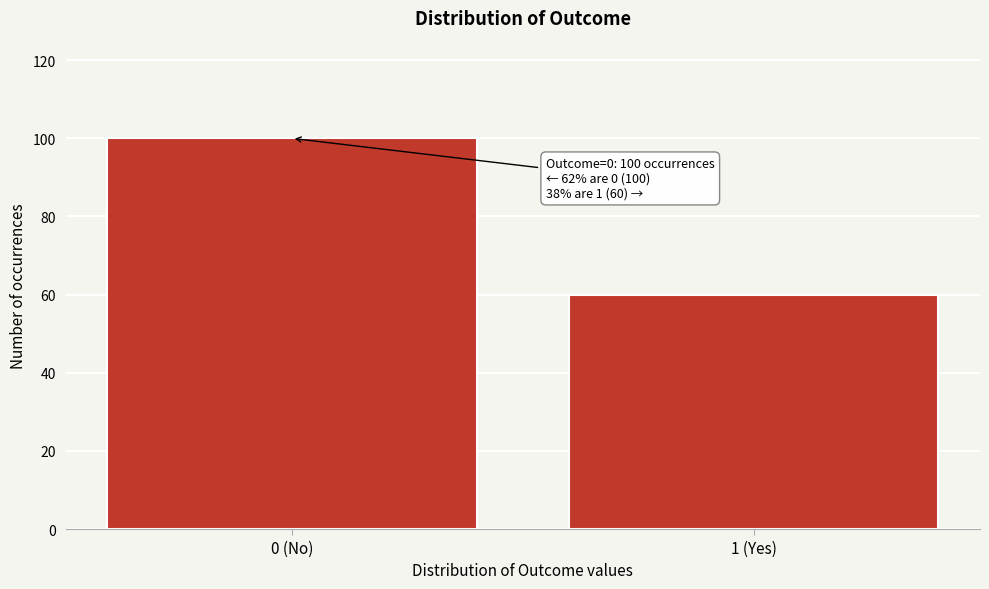

Reading left to right, what are all the values shown in this chart?

0 (No)=100	1 (Yes)=60